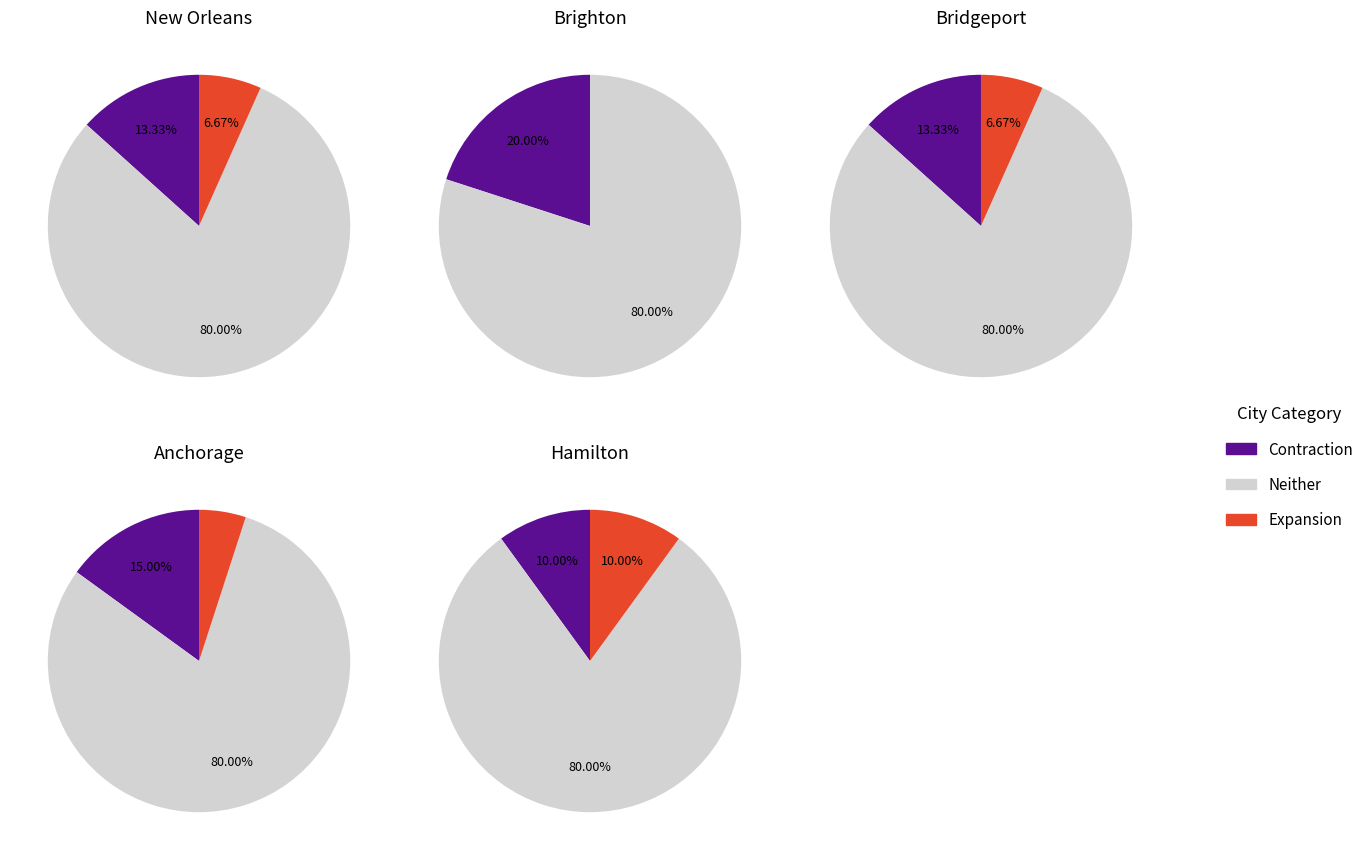

Does 2 account for over 50% of the chart?

No